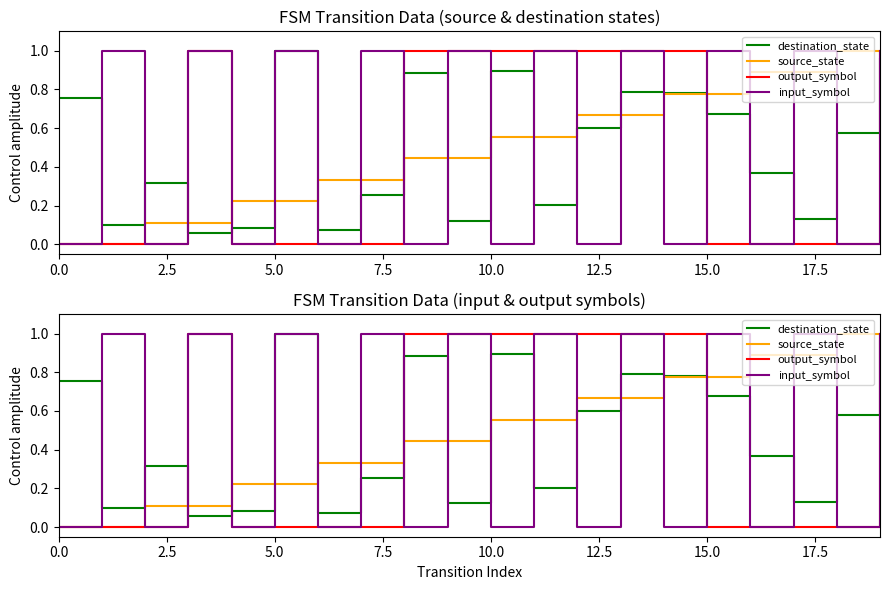

At how many categories does at least one series exceed 0?

20